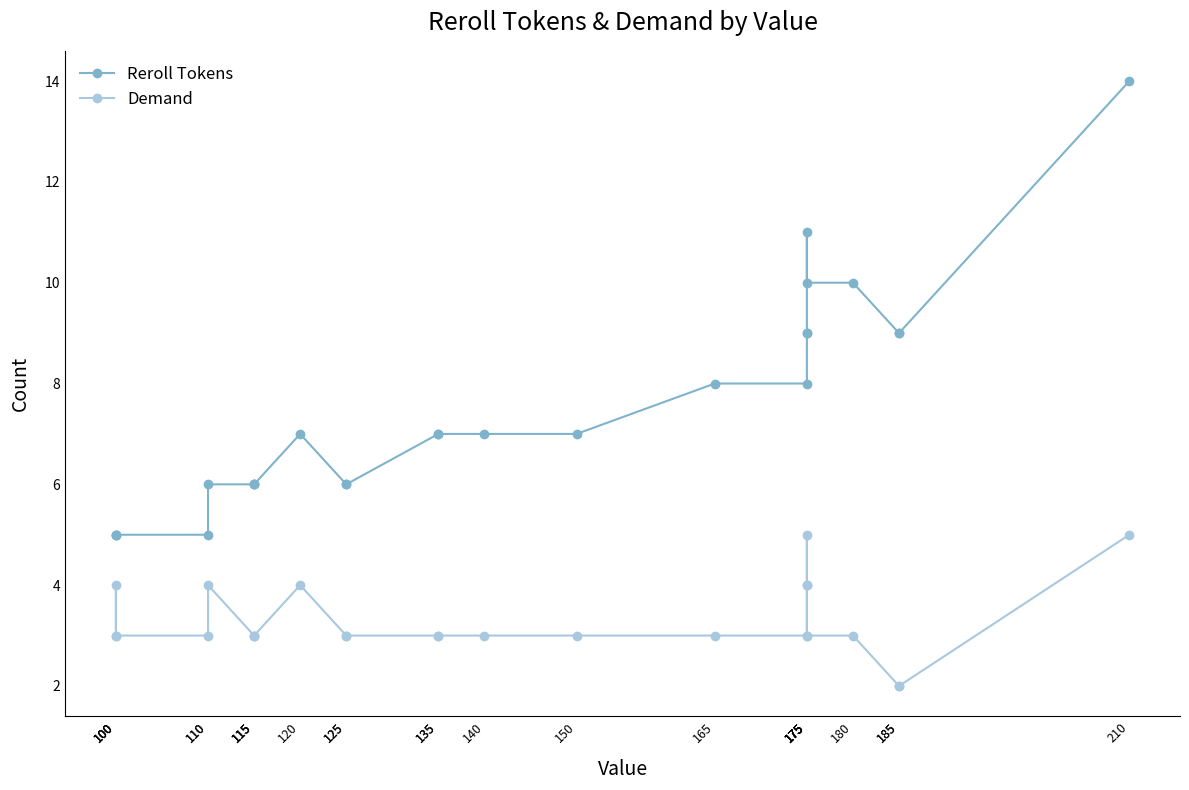

Rank the series by their maximum value, from highest to lowest.

Reroll Tokens, Demand